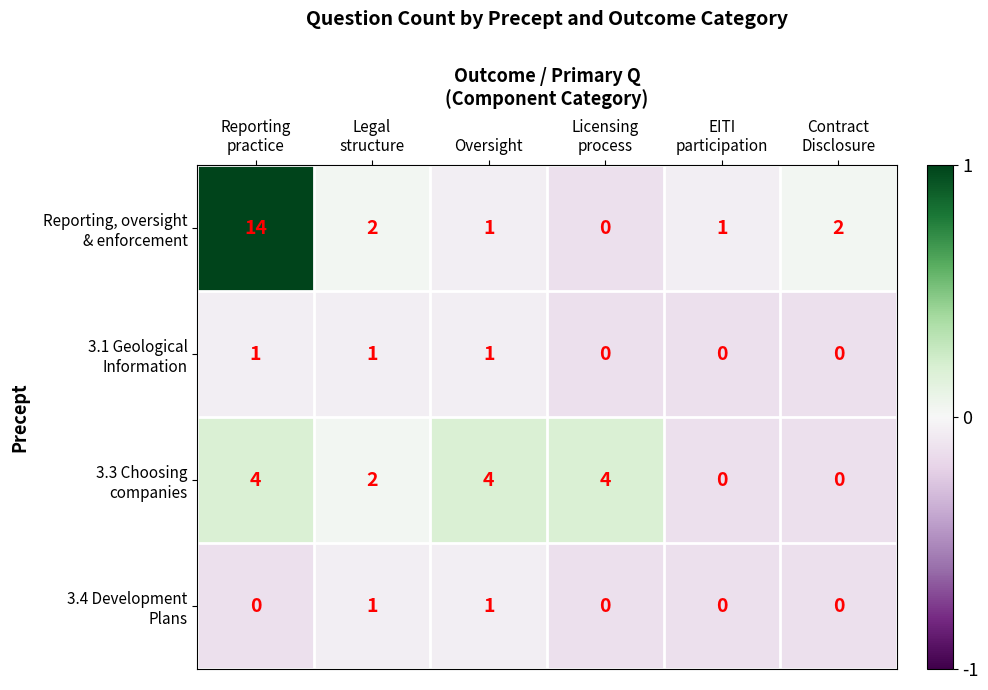

At how many categories does at least one series exceed 0?

6